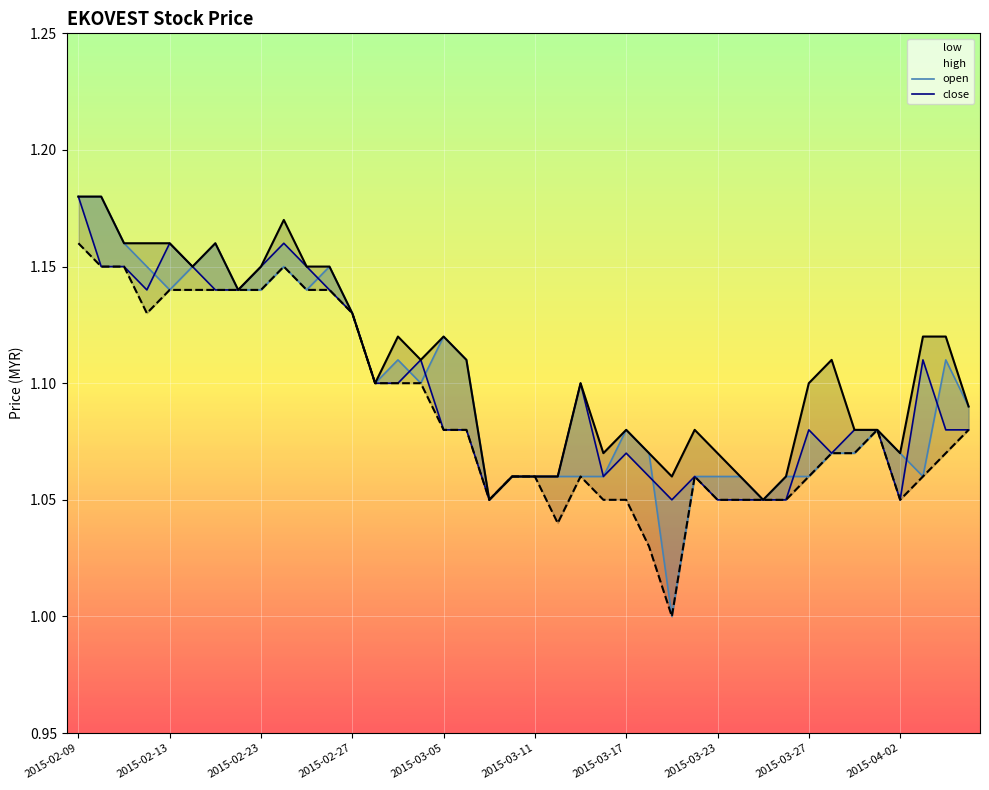

True or false: low has a value of 1.8 at 2015-03-23.

False